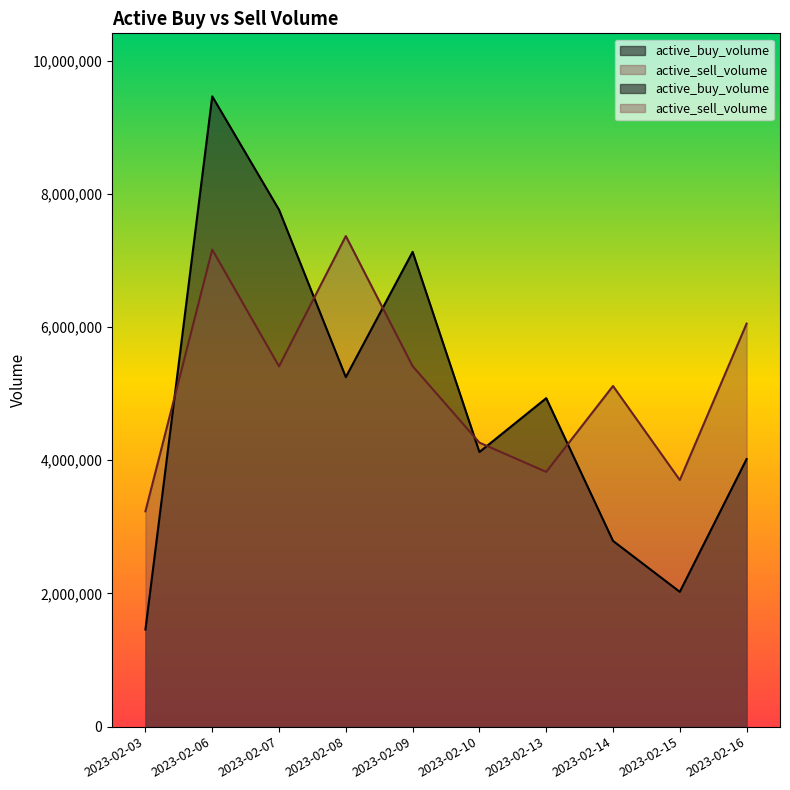

Rank the series by their average value, from lowest to highest.

active_buy_volume, active_sell_volume